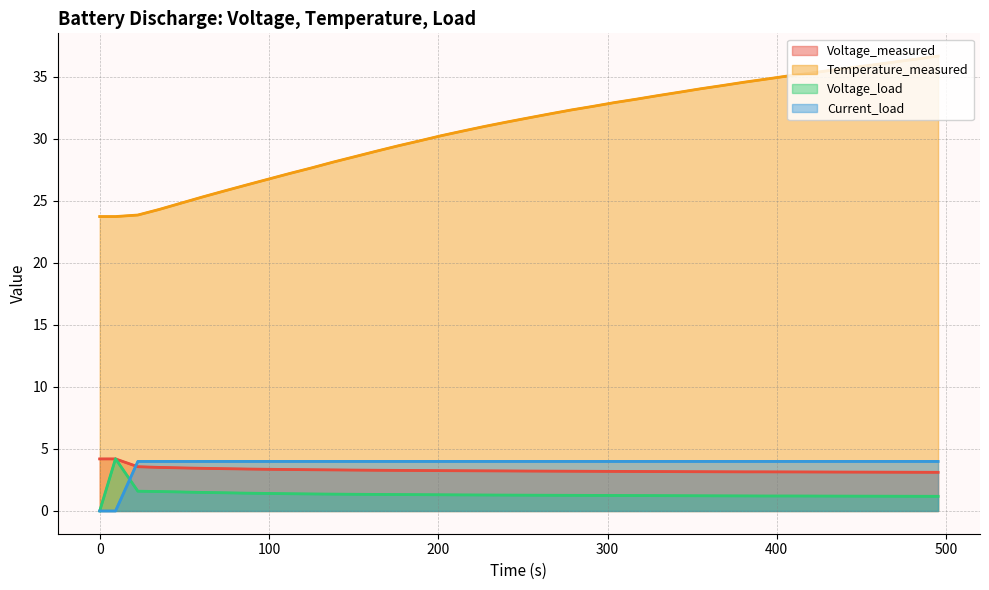

What is the sum of all Temperature_measured values?

1234.2